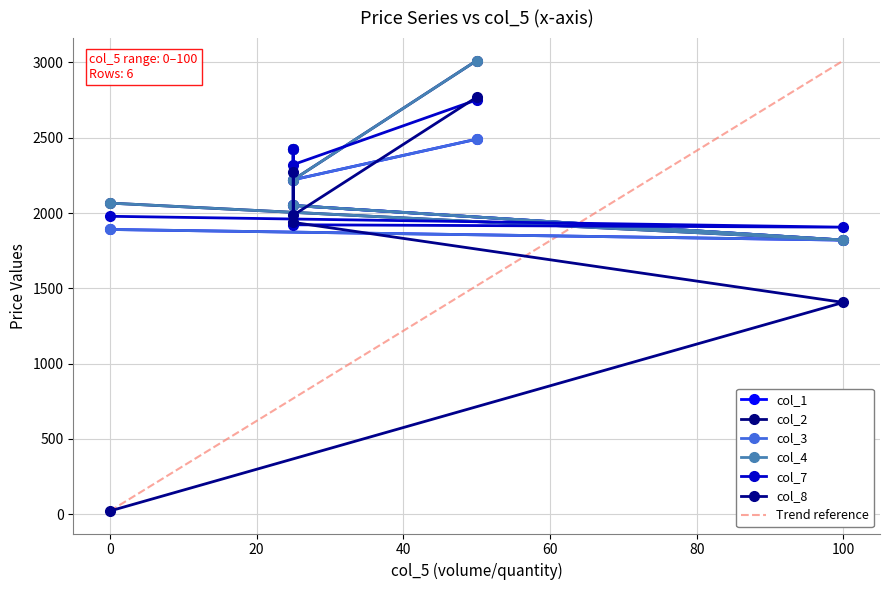

True or false: col_3 has more than 1 interior local peaks.

False